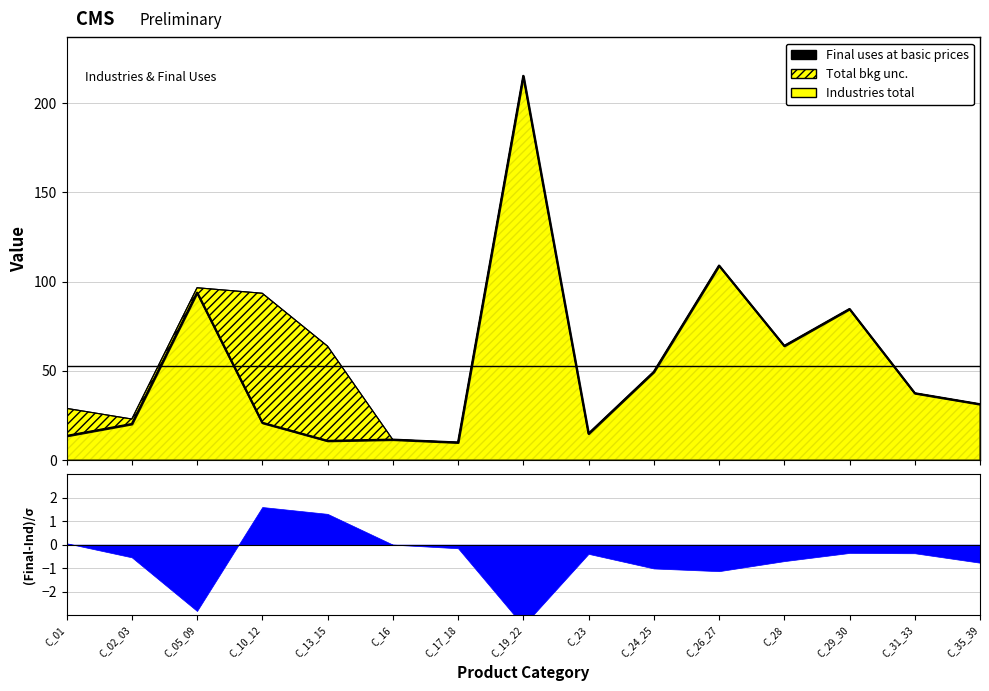

What is the total value across all series at C_13_15?

74.6